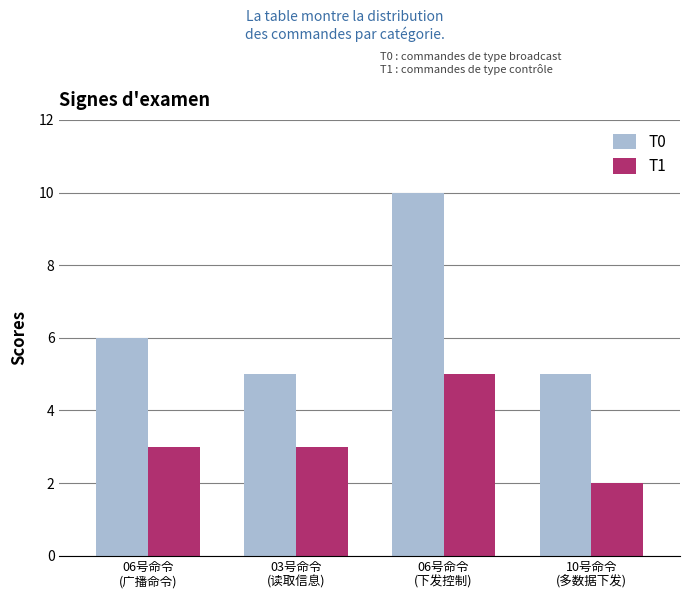

What is the value of the T0 bar at the 4th from the left?

5